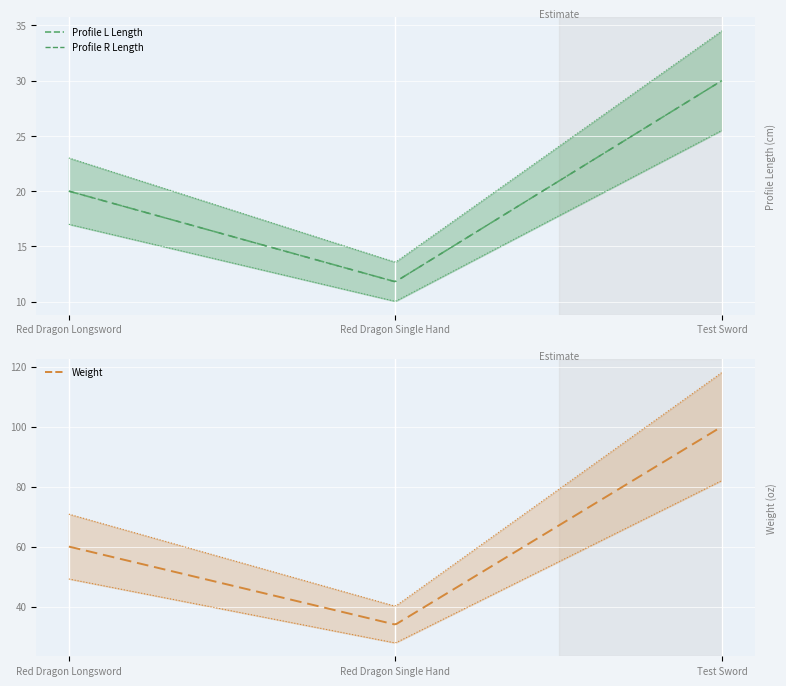

True or false: Profile L Length has a value of 9.3 at Red Dragon Longsword.

False